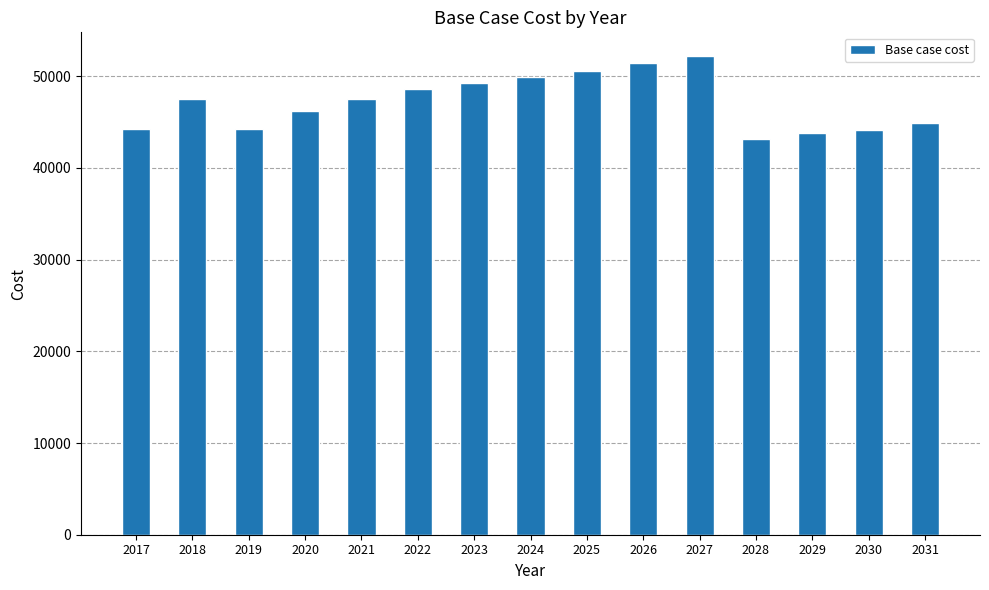

True or false: the data shows 72329.6 at 2023.

False